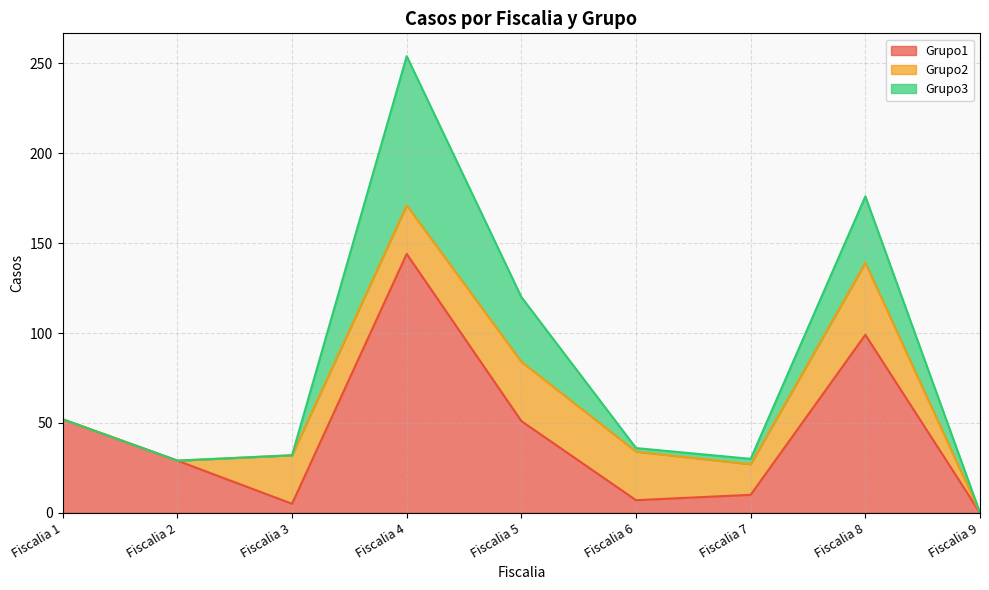

List the labels in order of Grupo2 value, smallest first.

Fiscalia 1, Fiscalia 2, Fiscalia 9, Fiscalia 7, Fiscalia 3, Fiscalia 4, Fiscalia 6, Fiscalia 5, Fiscalia 8